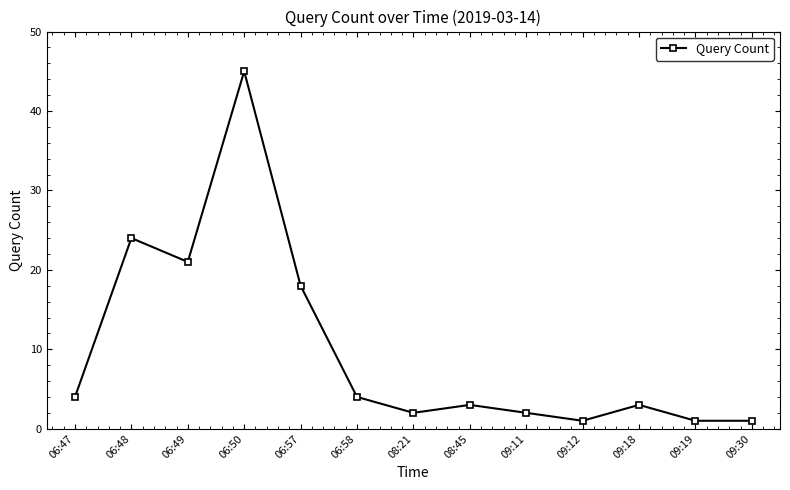

What is the sum of all values?

129